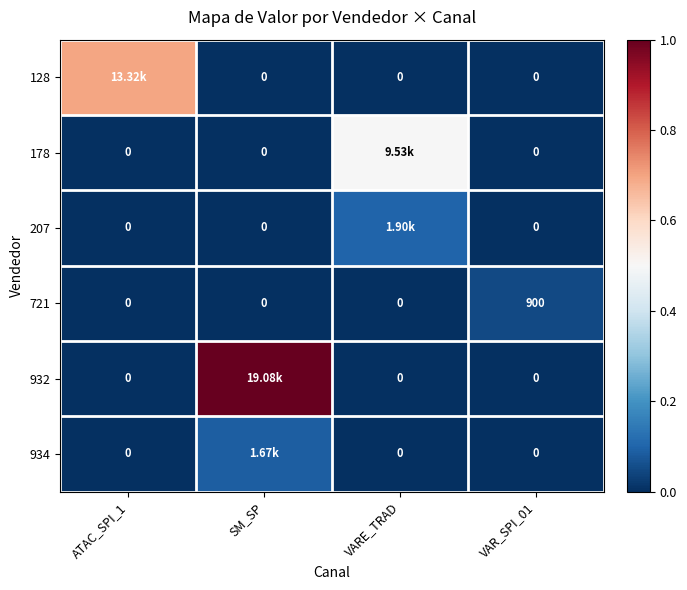

List the labels in order of 207 value, largest first.

VARE_TRAD, ATAC_SPI_1, SM_SP, VAR_SPI_01